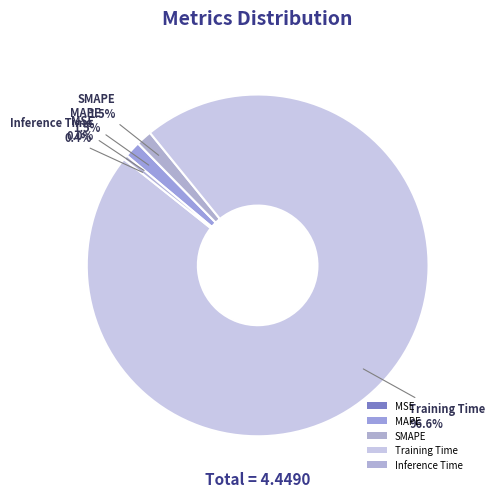

To the nearest percent, what is the combined percentage of MAPE and MSE?

2%